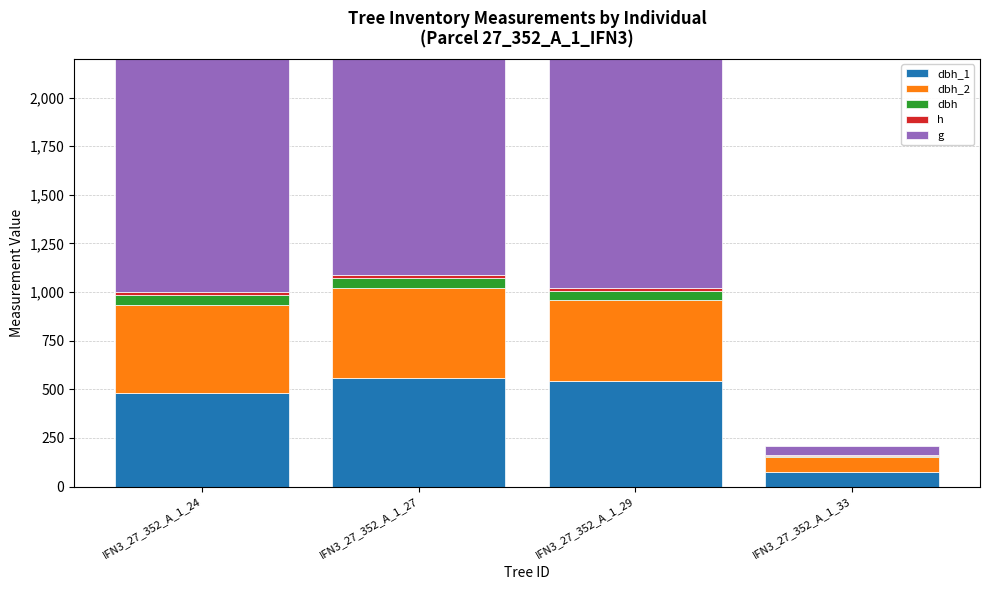

Is the value of dbh_1 at IFN3_27_352_A_1_24 greater than the value of dbh at IFN3_27_352_A_1_33?

Yes